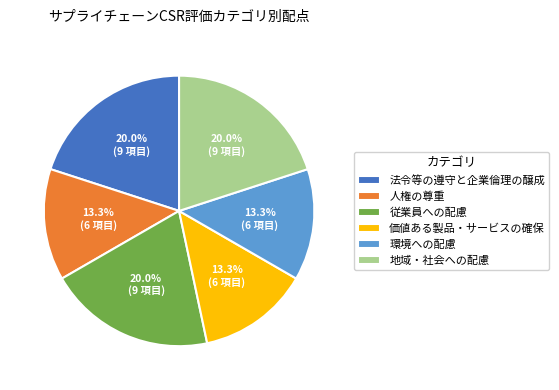

What percentage is the 価値ある製品・サービスの確保 slice, to the nearest percent?

13%